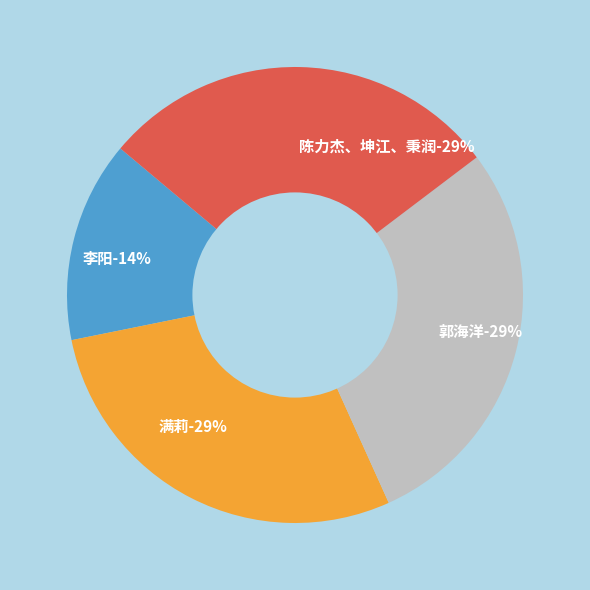

Approximately how many times larger is the value at 郭海洋 compared to 陈力杰、坤江、秉润?

1.0